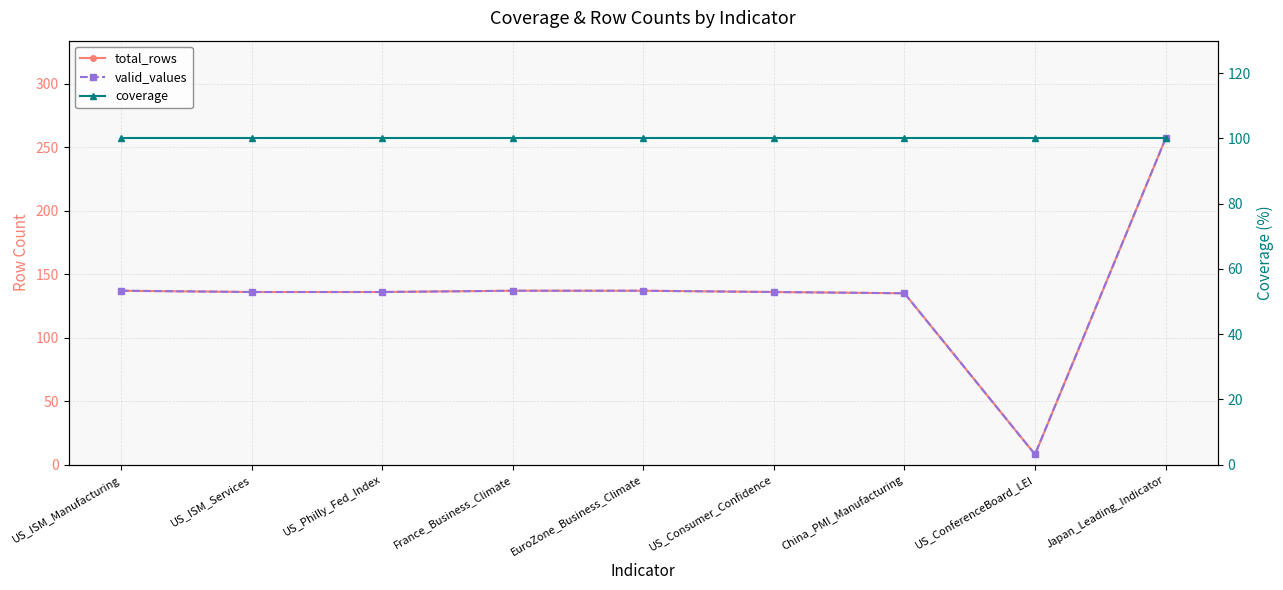

Does the chart have visible grid lines?

Yes